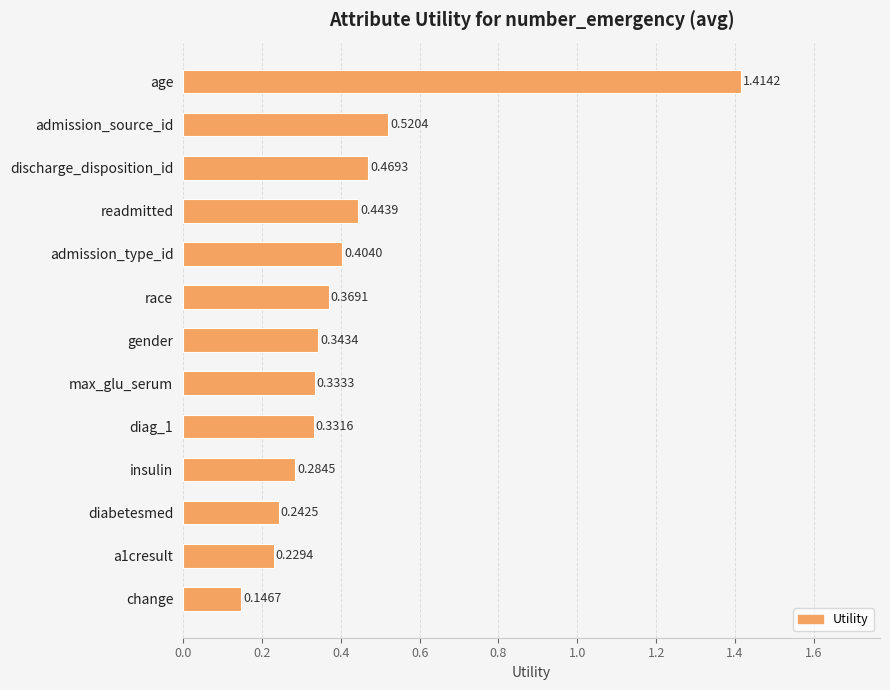

Which has a higher value, race or admission_source_id?

admission_source_id